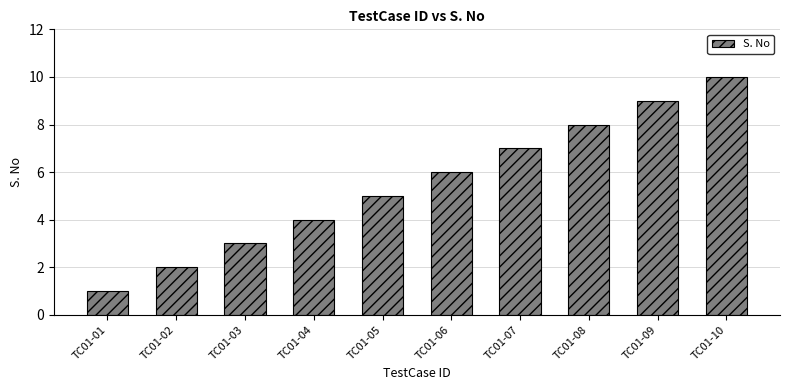

Where is the data nearest to the value 5?

TC01-05